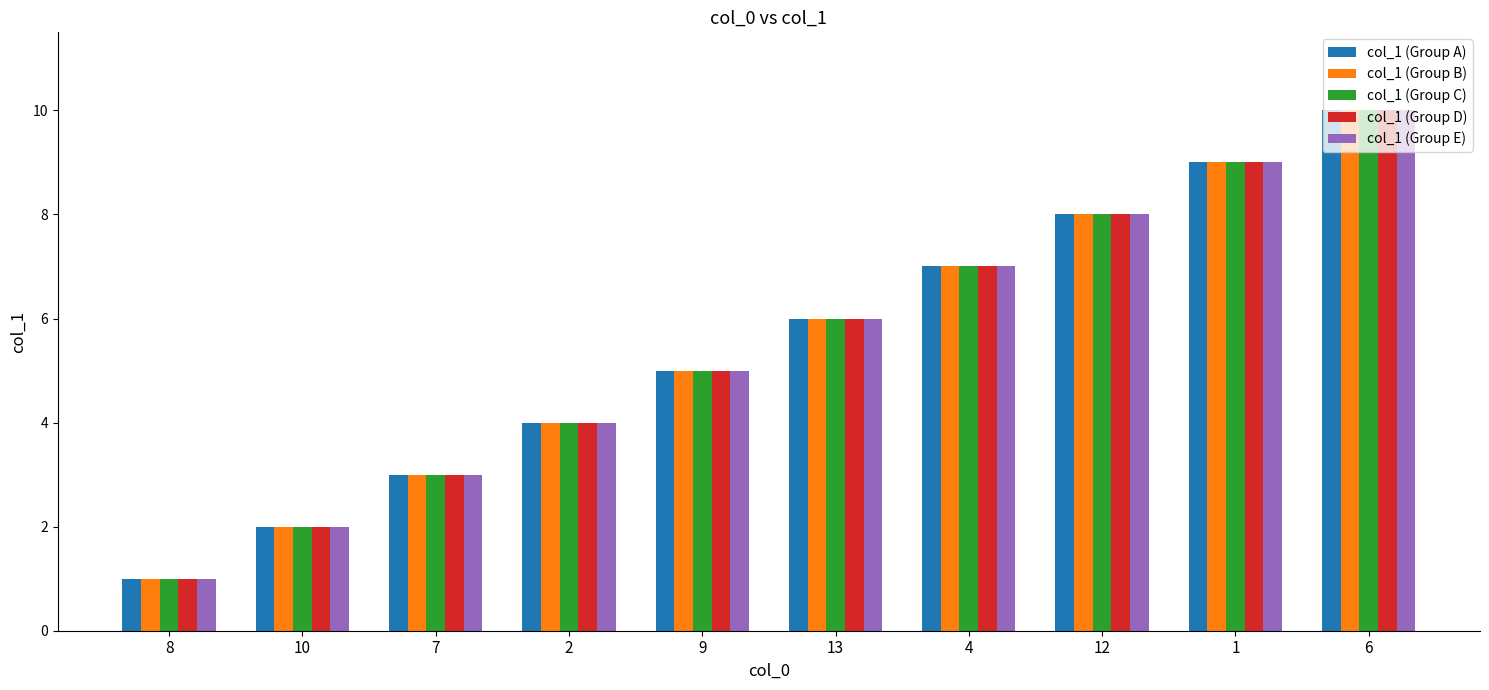

Reading left to right, extract all data points from this chart.

col_1 (Group A): 1	2	3	4	5	6	7	8	9	10
col_1 (Group B): 1	2	3	4	5	6	7	8	9	10
col_1 (Group C): 1	2	3	4	5	6	7	8	9	10
col_1 (Group D): 1	2	3	4	5	6	7	8	9	10
col_1 (Group E): 1	2	3	4	5	6	7	8	9	10